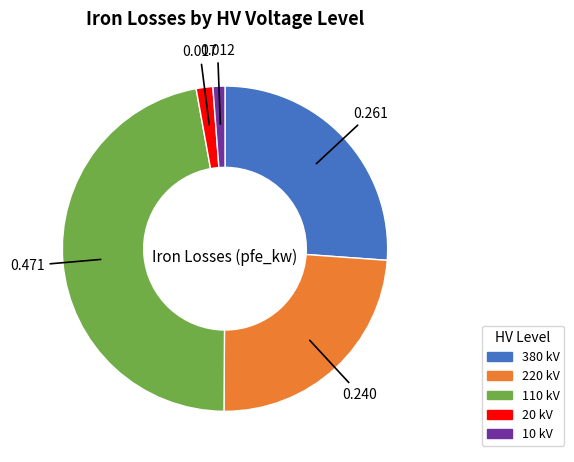

Is the sum of 110 kV and 380 kV greater than half?

Yes